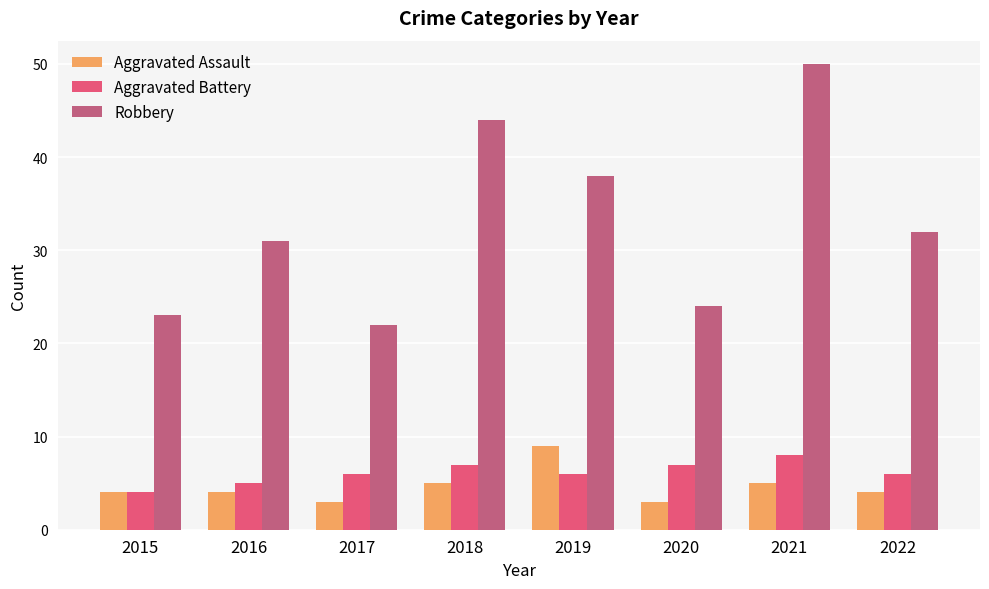

Read the Aggravated Battery value at 2020.

7